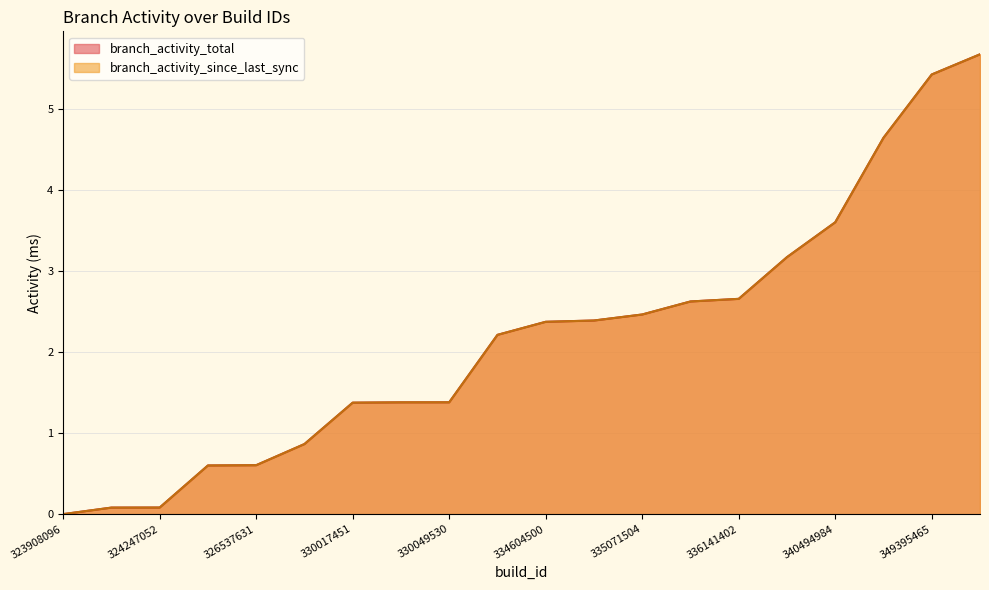

What are all the series names shown in the legend?

branch_activity_since_last_sync, branch_activity_total